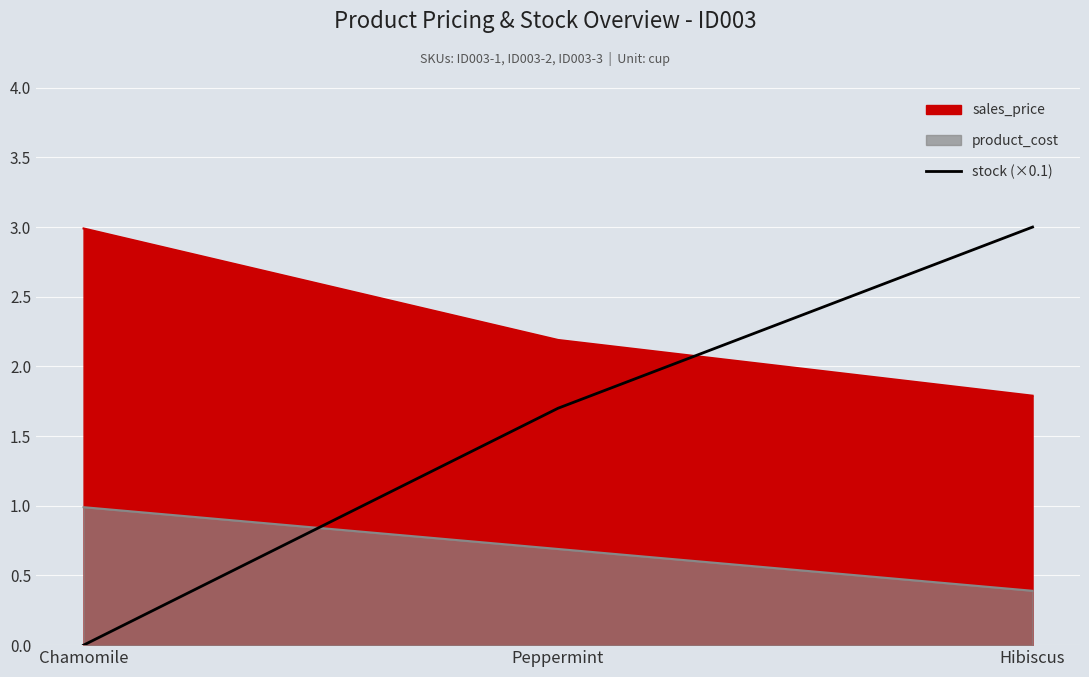

Is it true that the value at Hibiscus is 1.1?

False